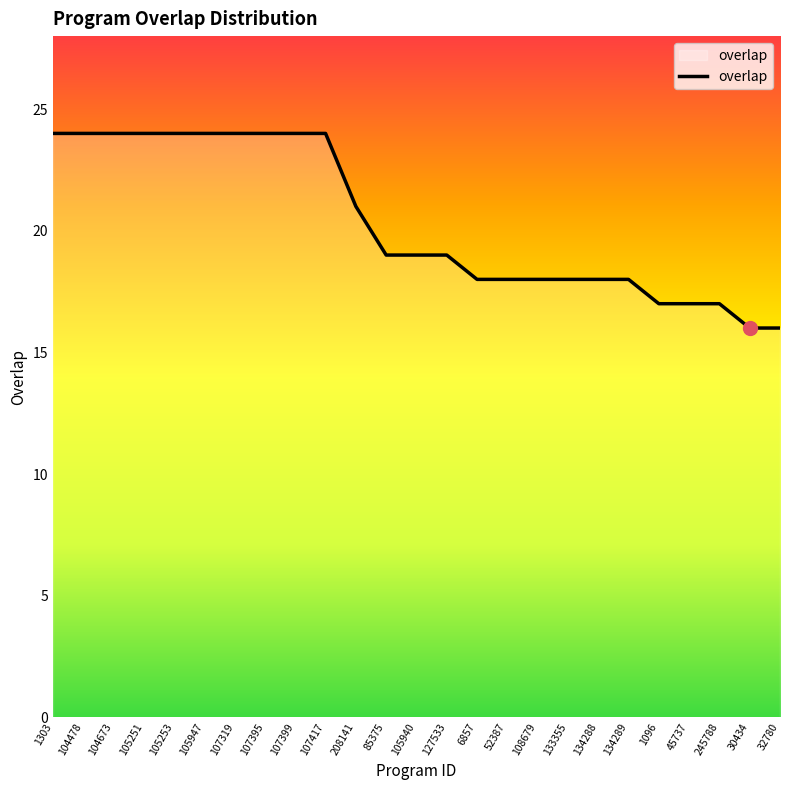

What is the minimum value shown in the chart?

16